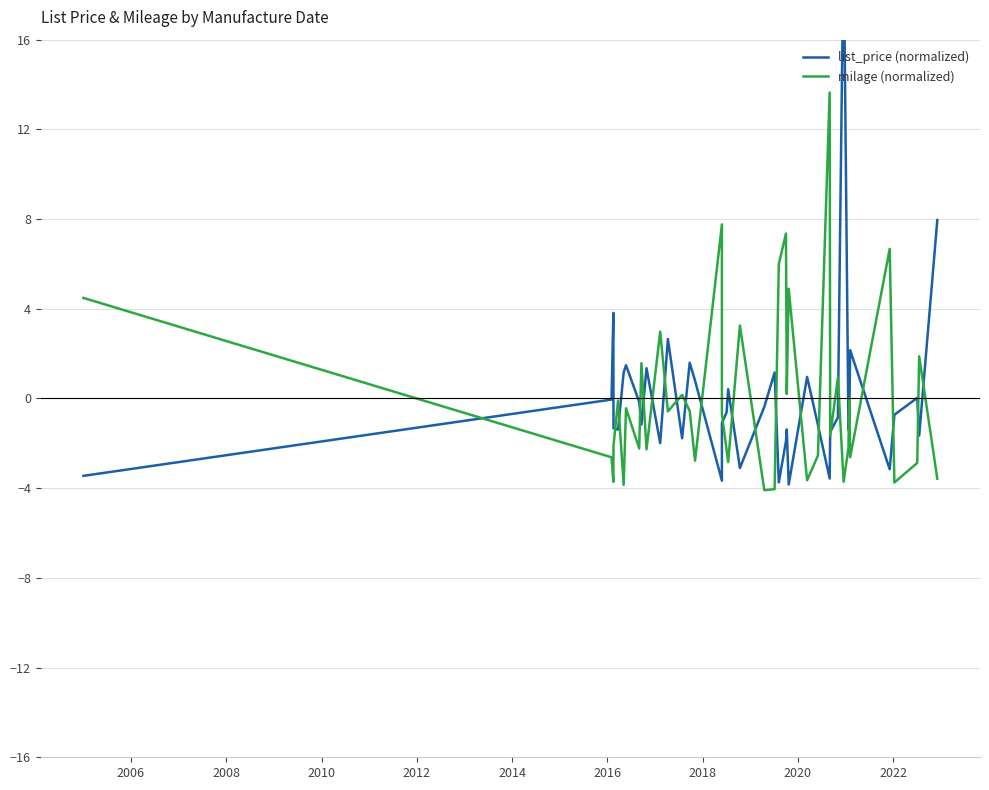

Which series has the largest total across all categories?

milage (normalized)